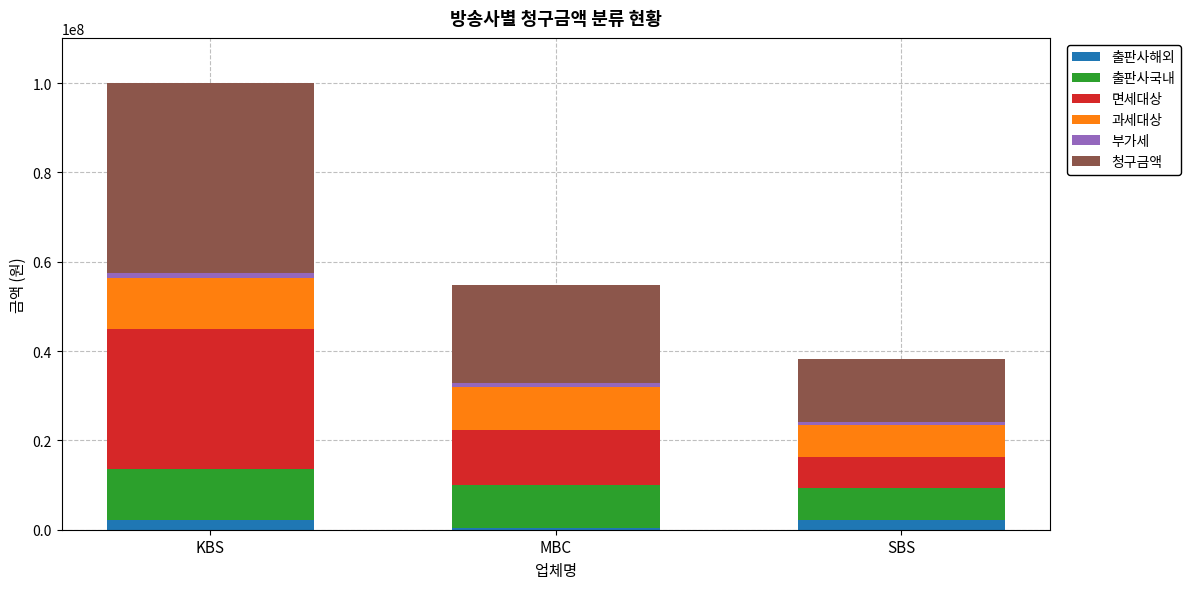

At which category is the sum across all series the highest?

KBS